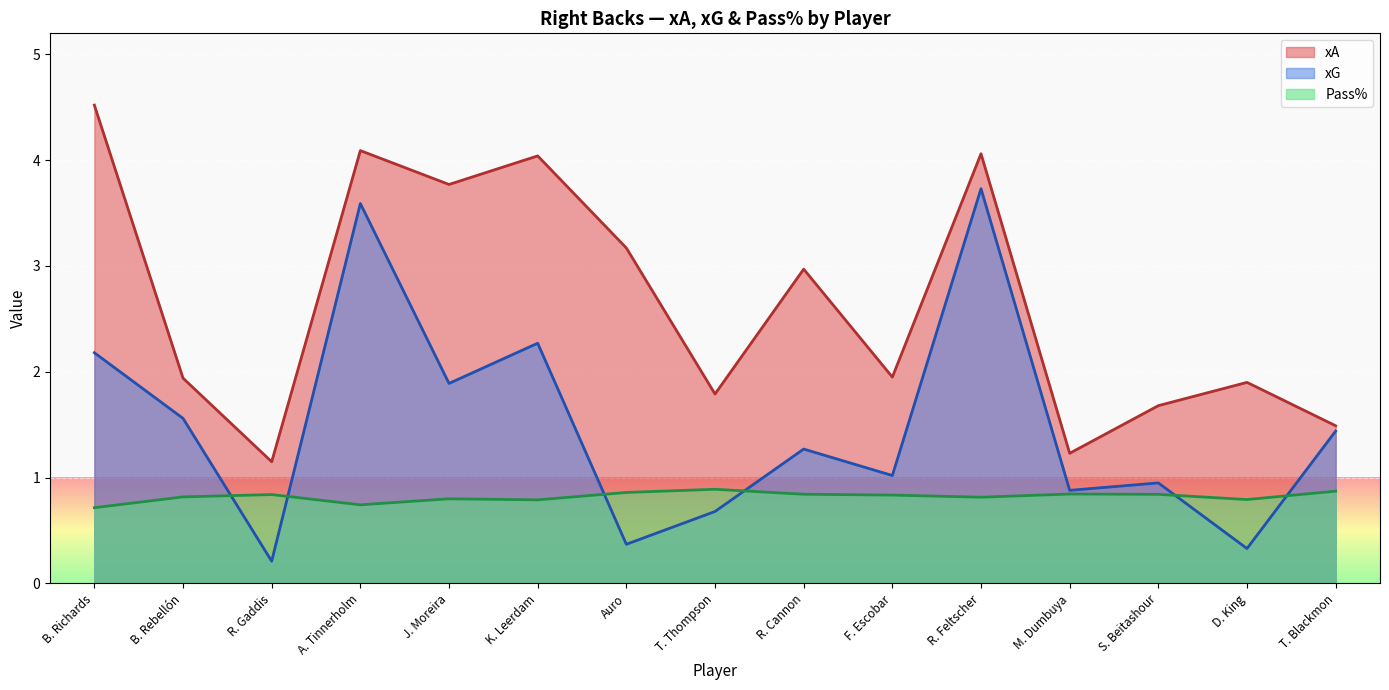

What is the sum of all xA values?

39.8